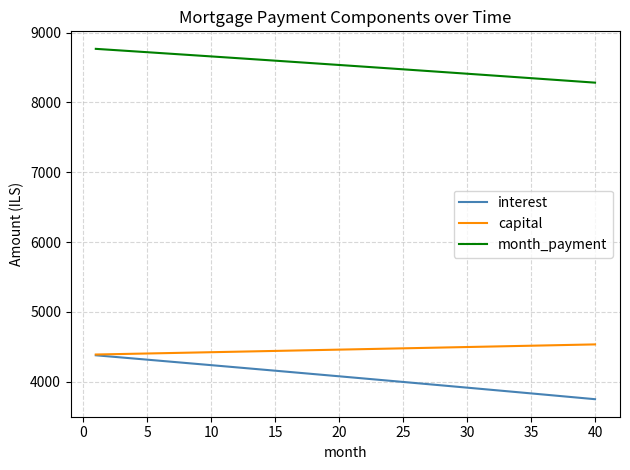

What are all the series names shown in the legend?

interest, capital, month_payment